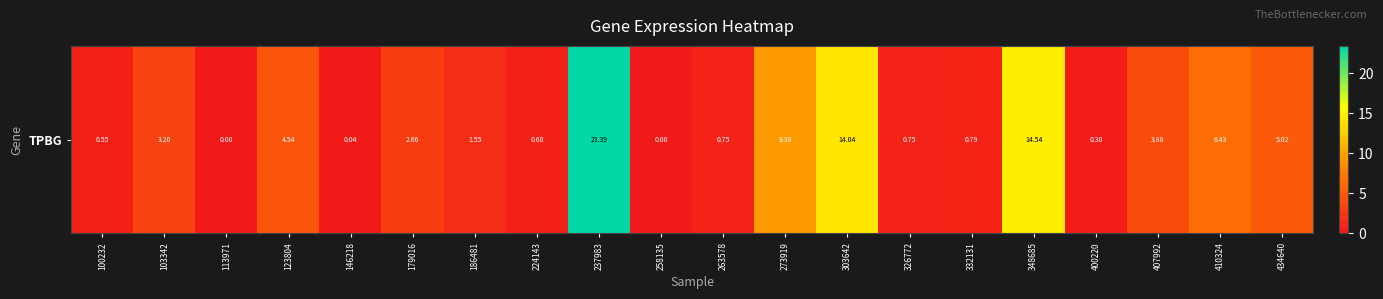

What is the difference between the second highest and second lowest values?

14.5